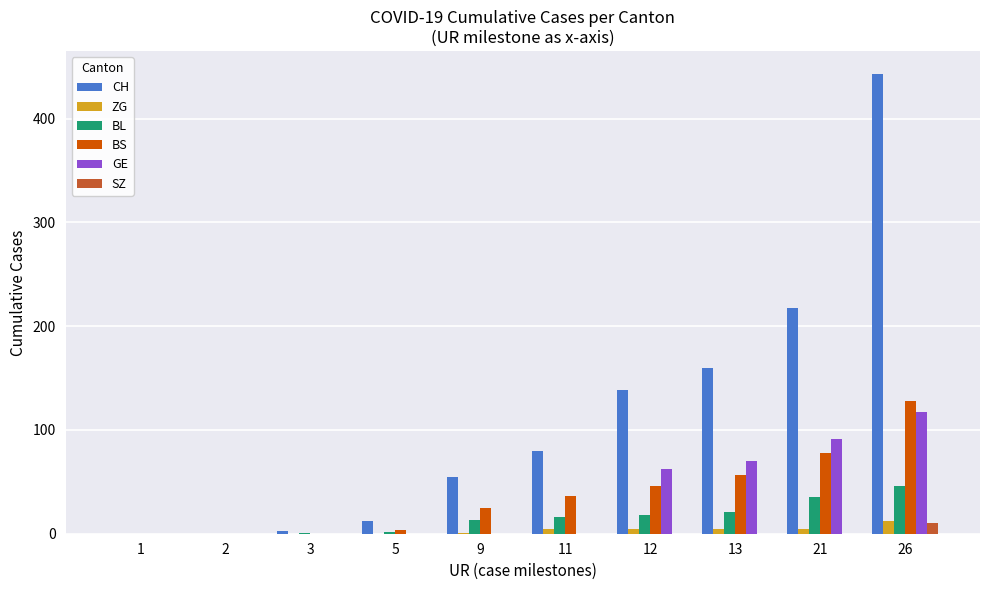

What is the highest value of the BS series?

128